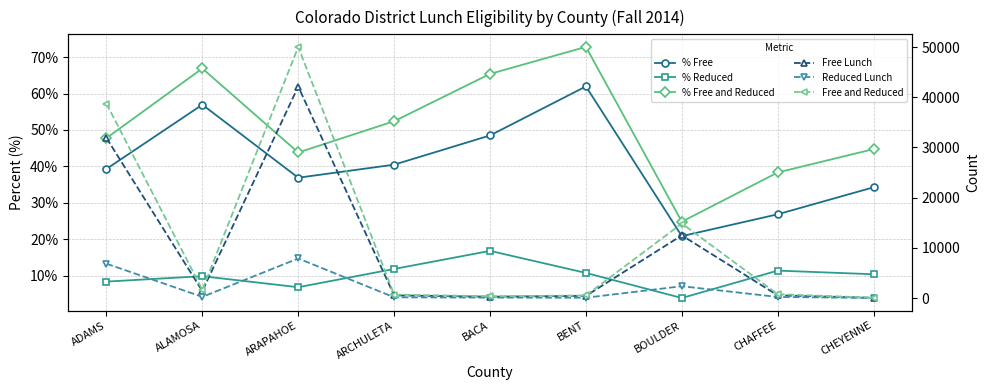

Reading left to right, extract all data points from this chart.

% Free: 0.4	0.6	0.4	0.4	0.5	0.6	0.2	0.3	0.3
% Reduced: 0.1	0.1	0.1	0.1	0.2	0.1	0.0	0.1	0.1
% Free and Reduced: 0.5	0.7	0.4	0.5	0.7	0.7	0.2	0.4	0.4
Free Lunch: 31882.0	1399.0	42136.0	537.0	276.0	446.0	12489.0	542.0	59.0
Reduced Lunch: 6853.0	244.0	7890.0	158.0	96.0	78.0	2363.0	231.0	18.0
Free and Reduced: 38735.0	1643.0	50026.0	695.0	372.0	524.0	14852.0	773.0	77.0